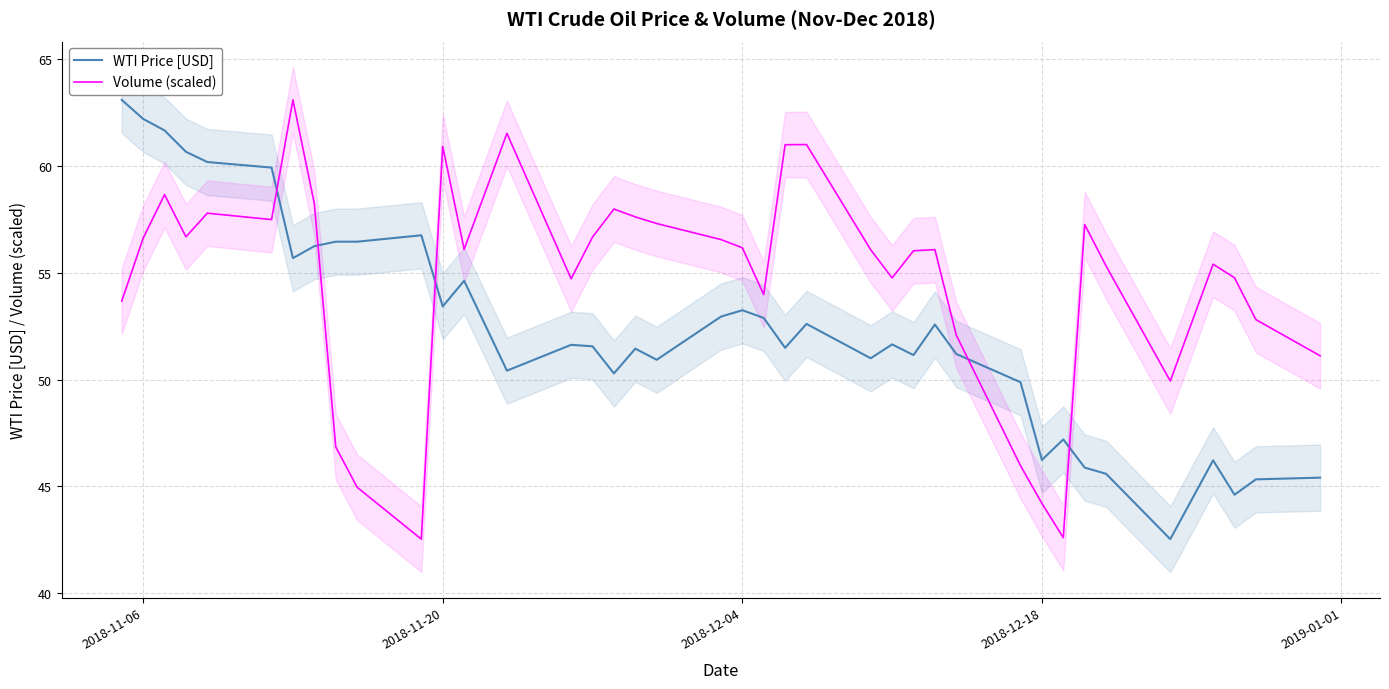

After their last crossing, which series has the higher values: WTI Price [USD] or Volume (scaled)?

Volume (scaled)